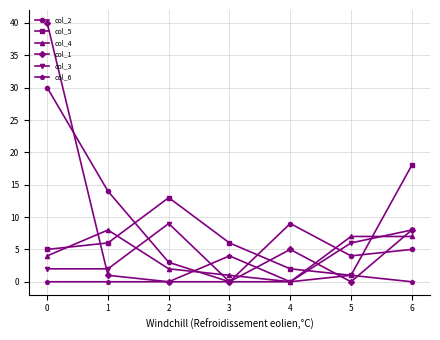

What is the difference between the second highest and minimum values in the col_3 series?

8